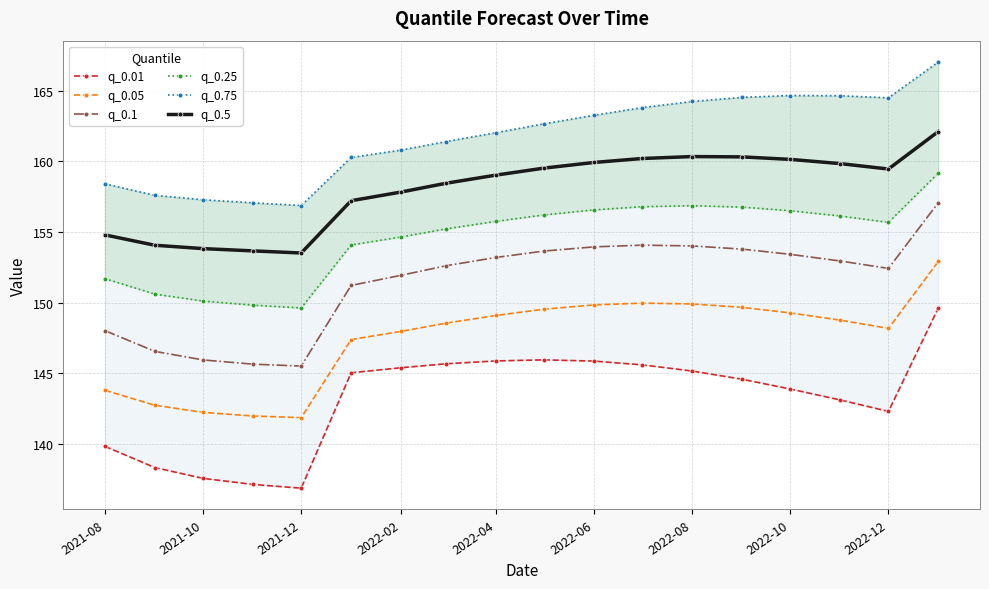

What is the average value of the q_0.25 series?

154.6